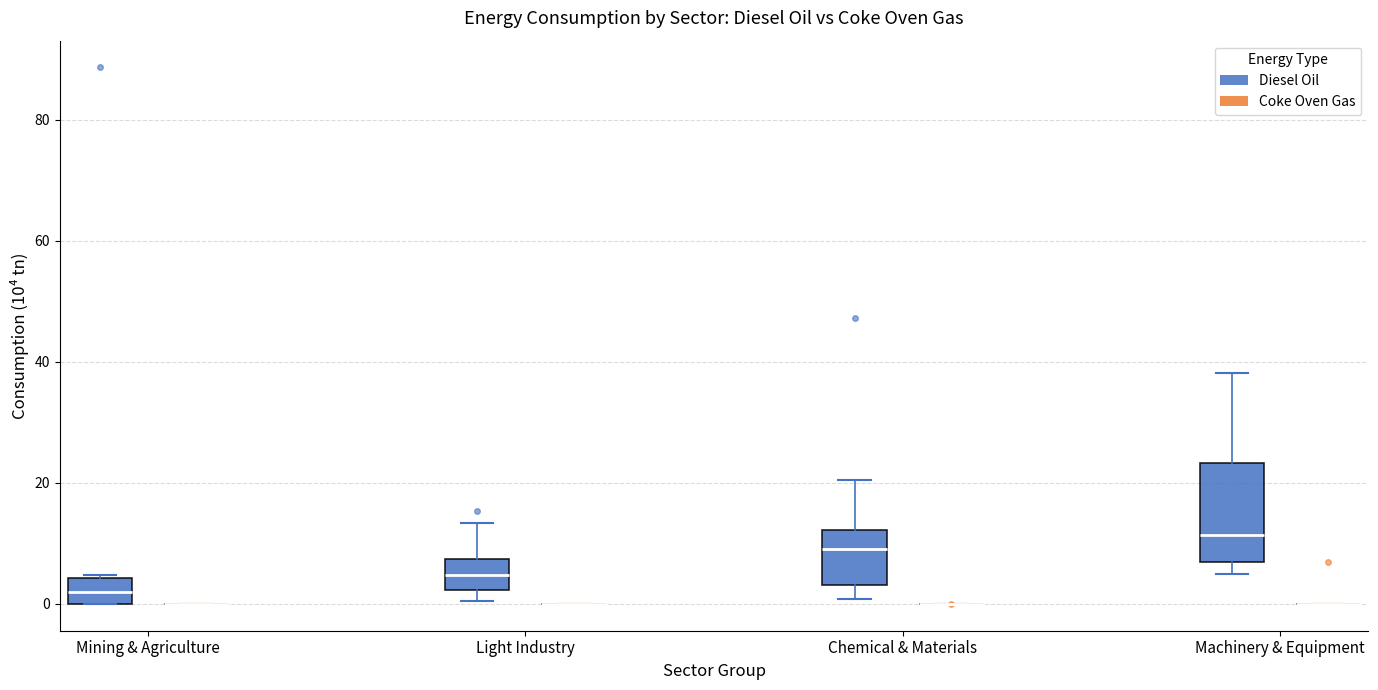

Where is the upper edge of the box for Mining & Agriculture (Diesel Oil) on the y-axis? The values are not printed on the chart, so give them approximately, as read against the axis.

4